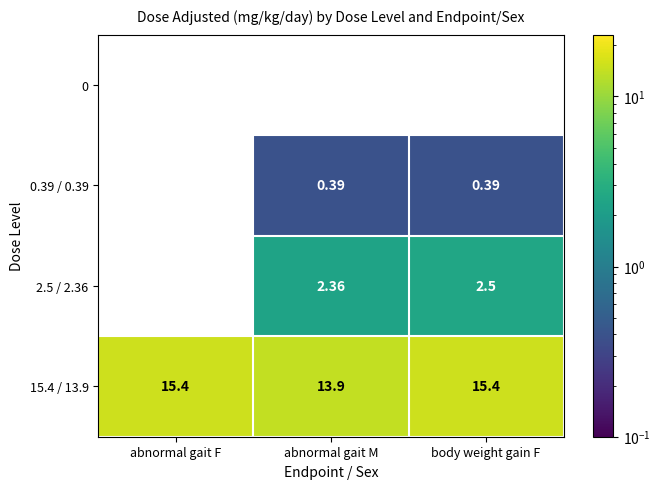

At which label is 15.4 / 13.9 closest to 14?

abnormal gait M